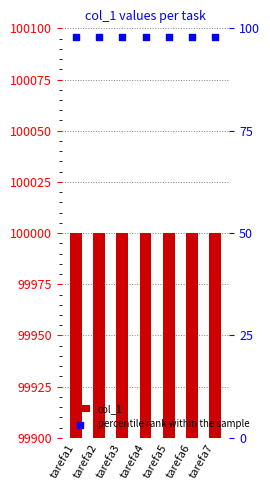

Which series has the largest total across all categories?

col_1